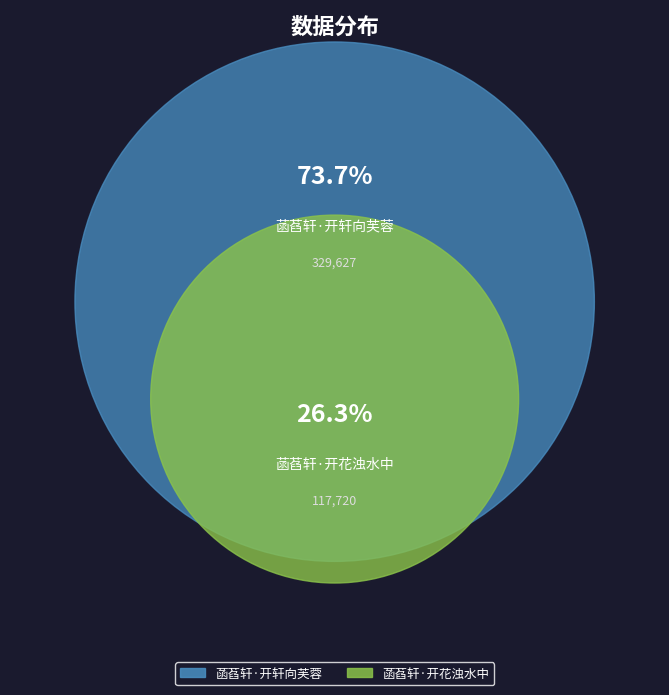

Count the number of slices in the pie.

2